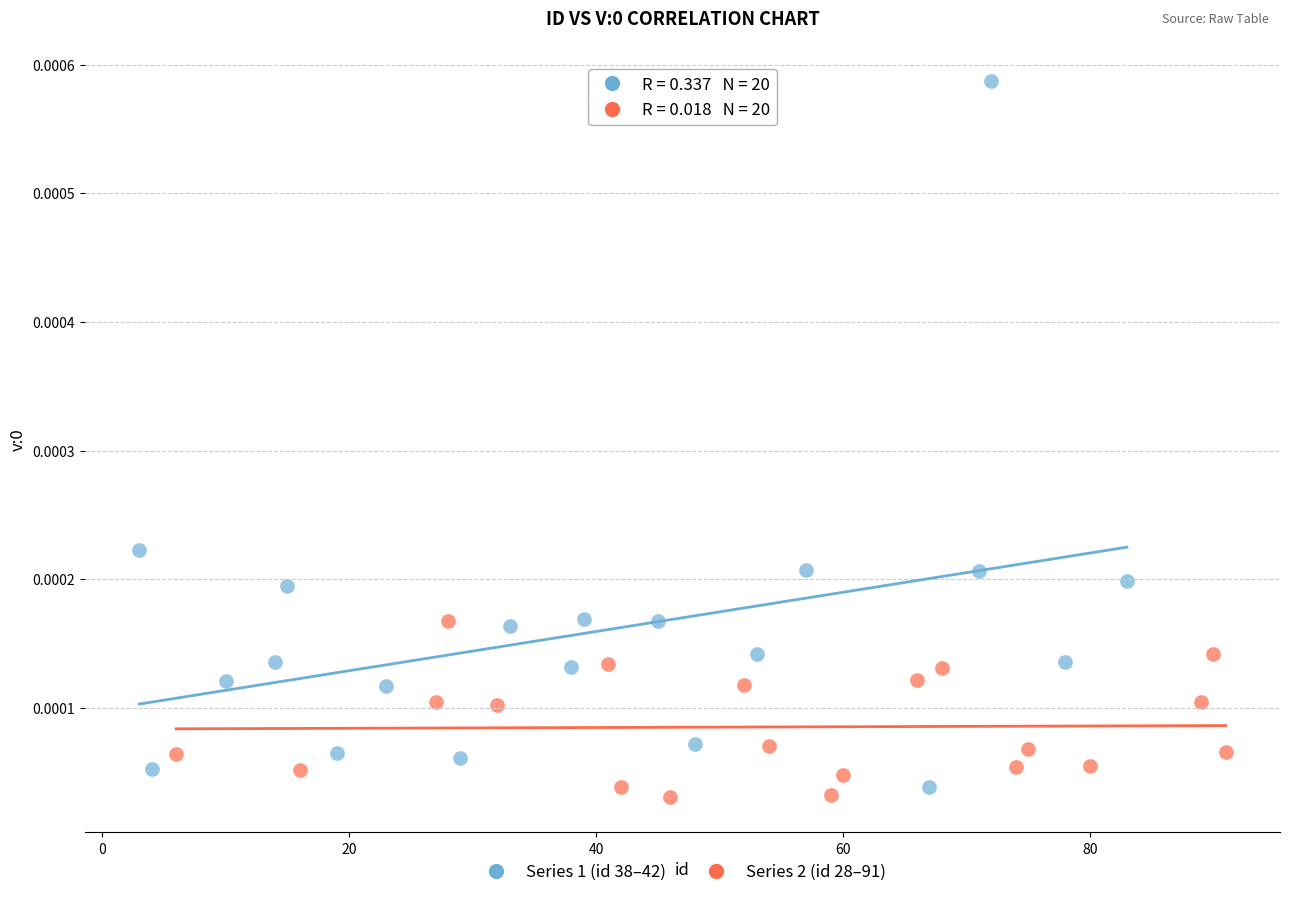

Which series reaches the maximum Y coordinate?

Series 1 (id 38–42)